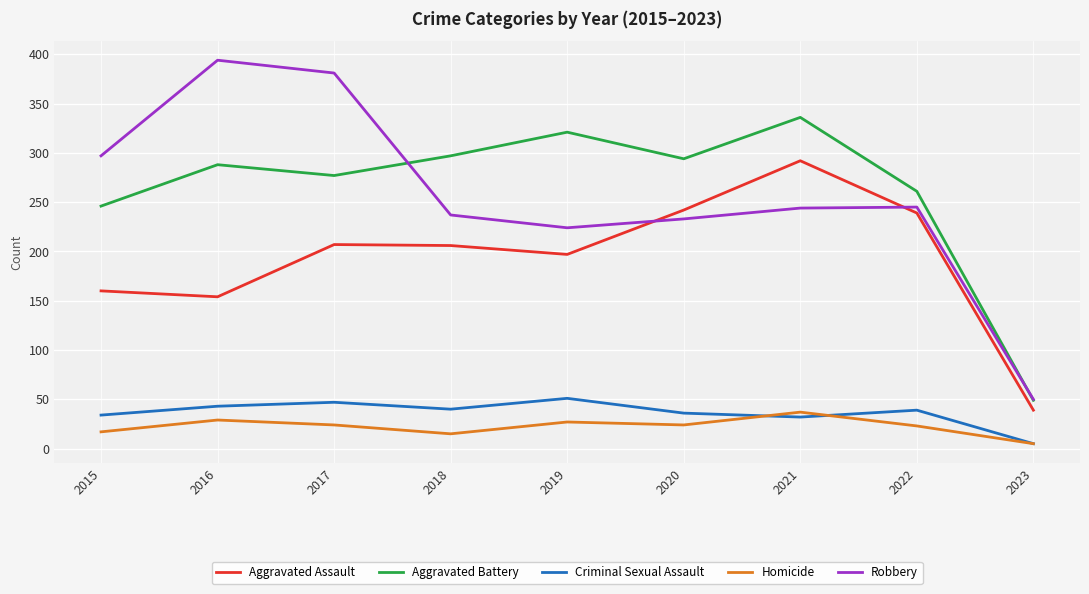

How many values in the Aggravated Battery series are below 288?

4